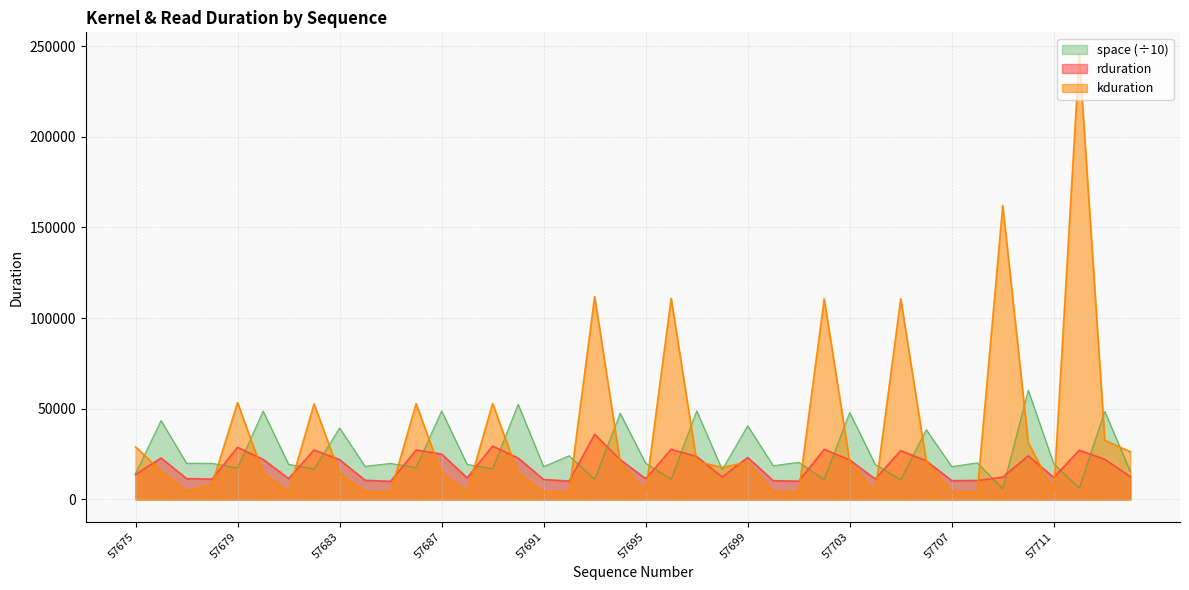

What is the sum of the kduration values at 57710 and 57690?

45856.0